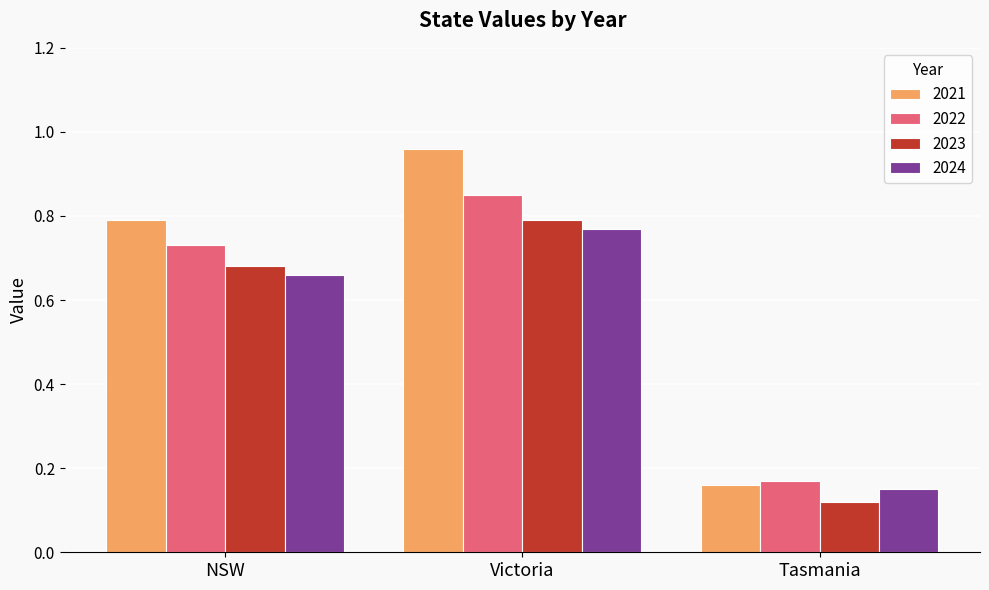

Which series has the largest total across all categories?

2021